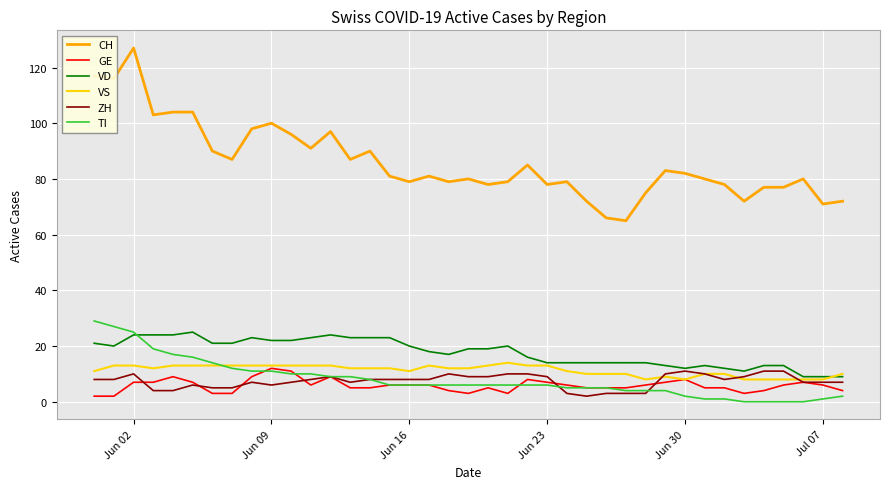

Which series has the largest total across all categories?

CH